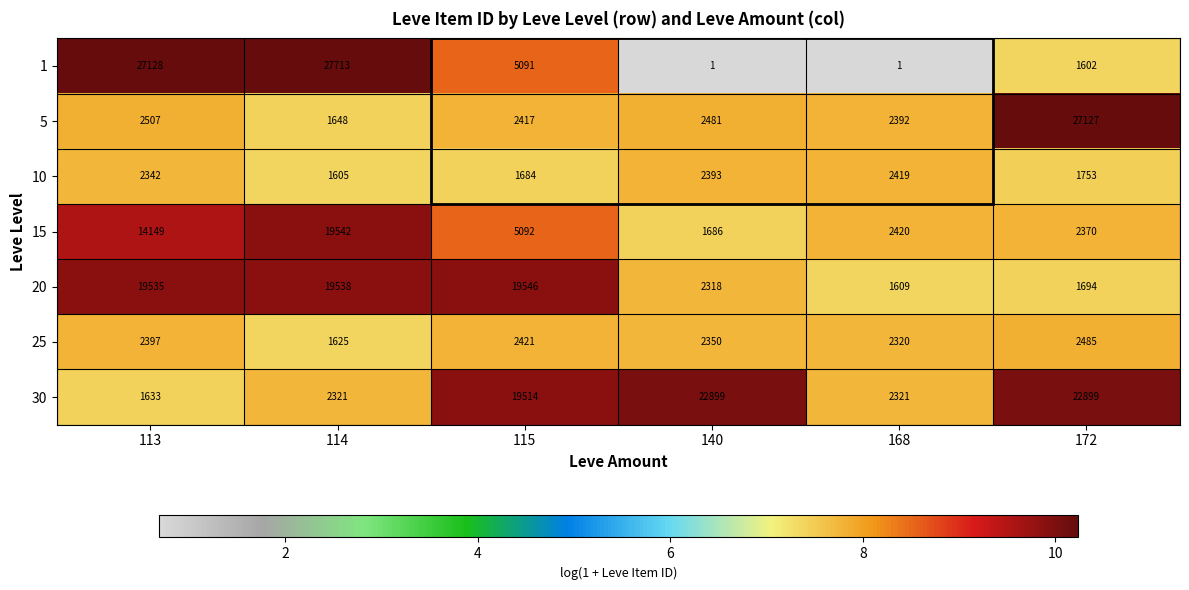

Where is 1 nearest to the value 13857?

115